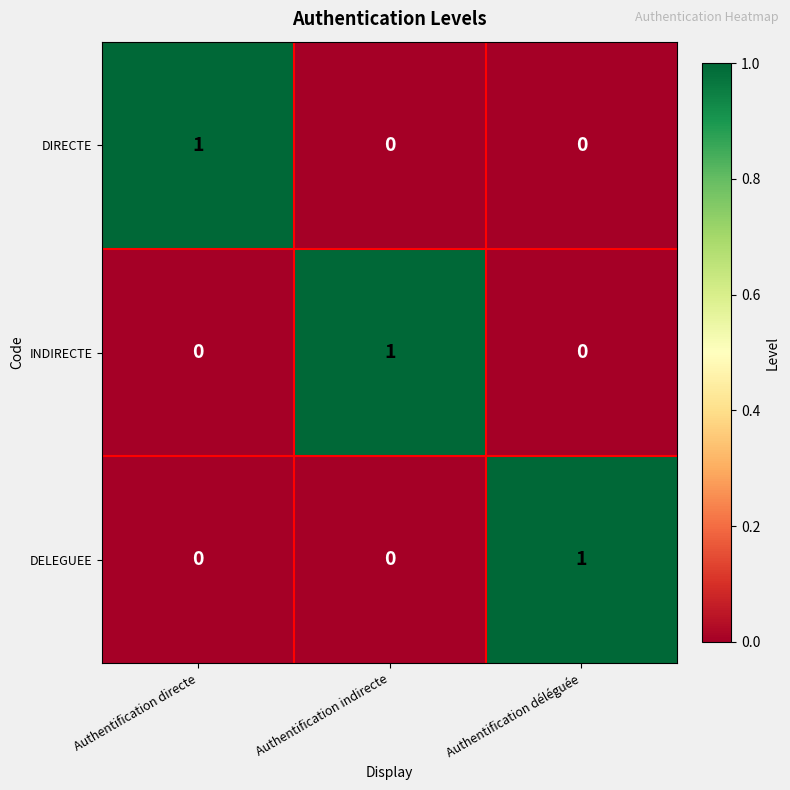

Count the INDIRECTE values in the range 0 to 1.

3